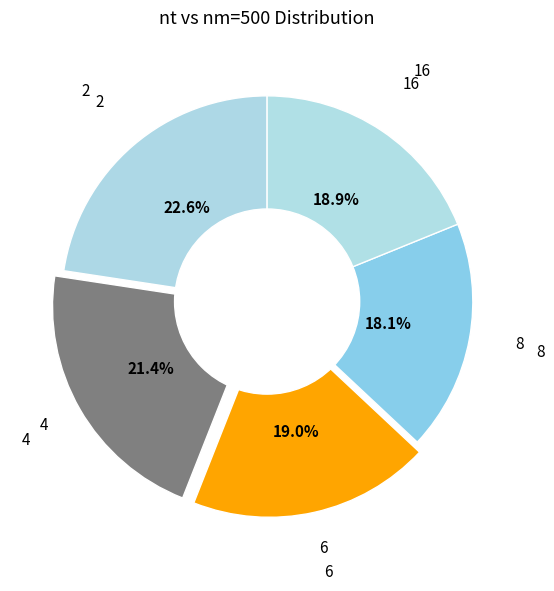

Which category has the smallest portion of the pie?

8